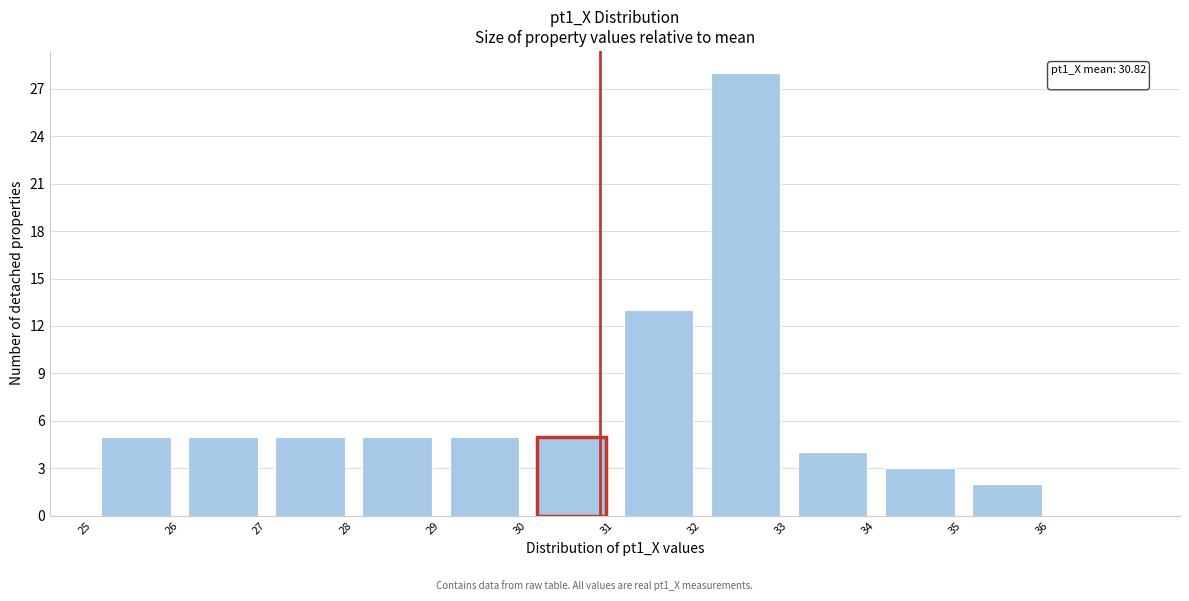

Which range on the x-axis has the tallest bar?

32 to 33